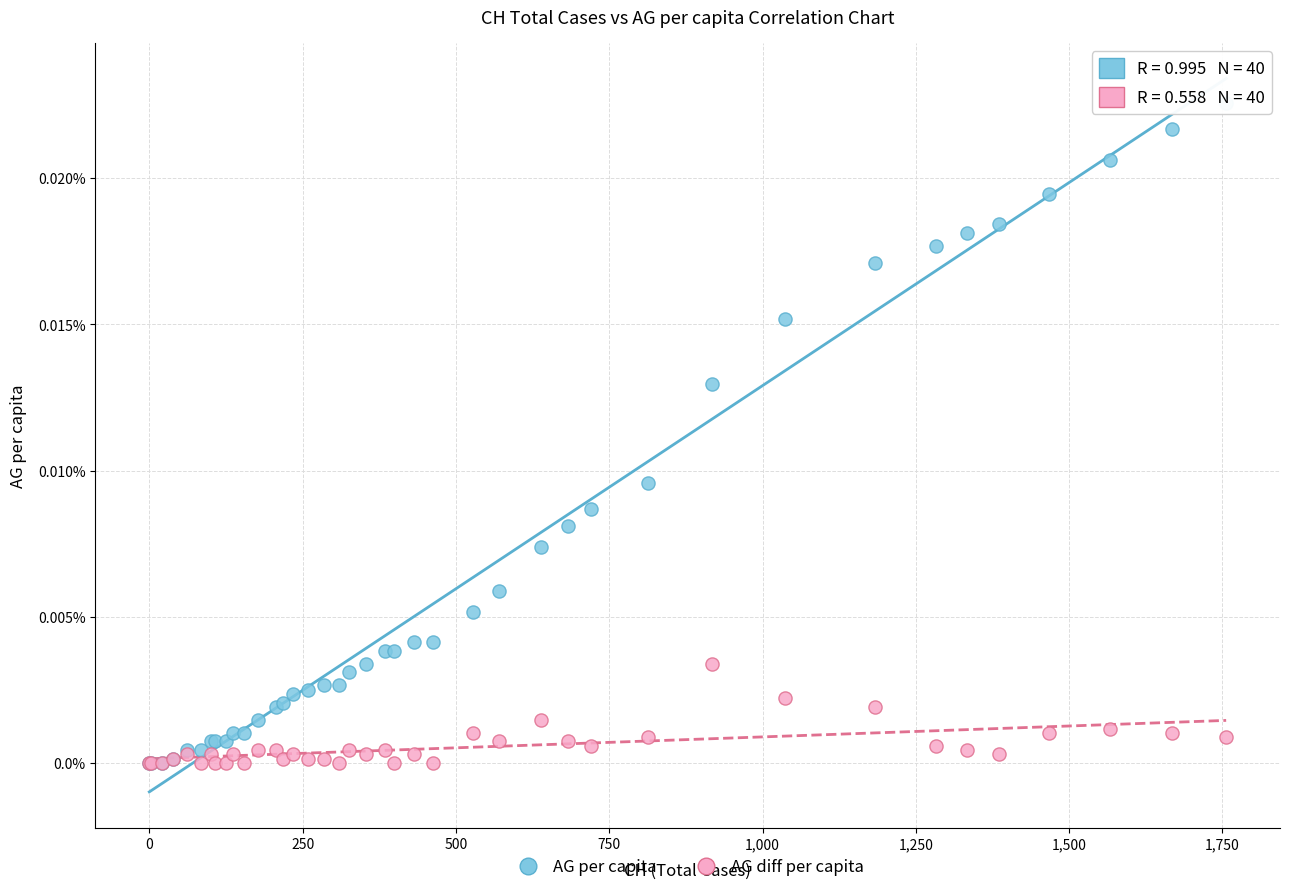

Which series has the largest Y range (max minus min)?

AG per capita